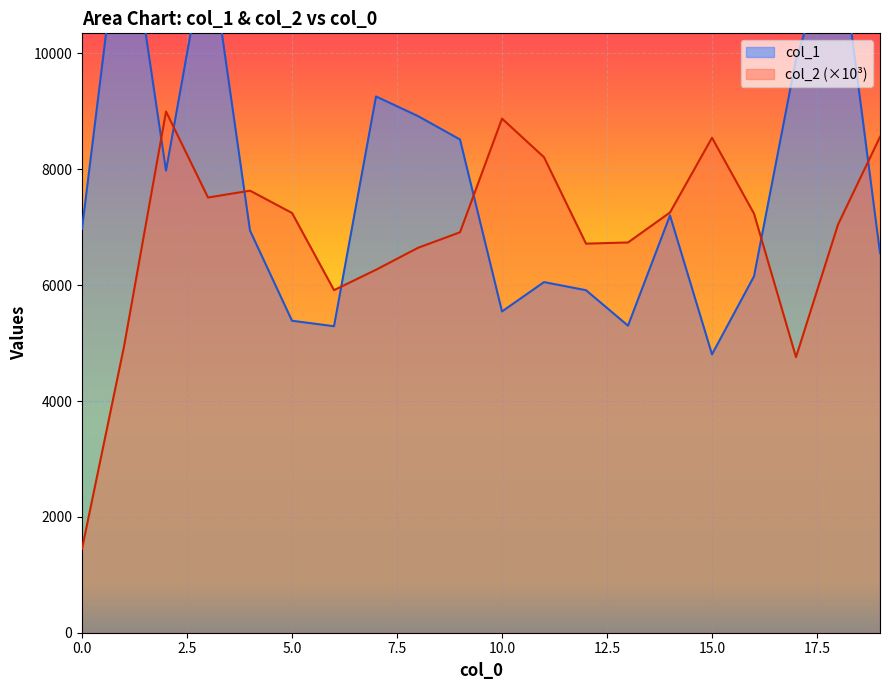

Where does the col_2 series first go above 7235?

2